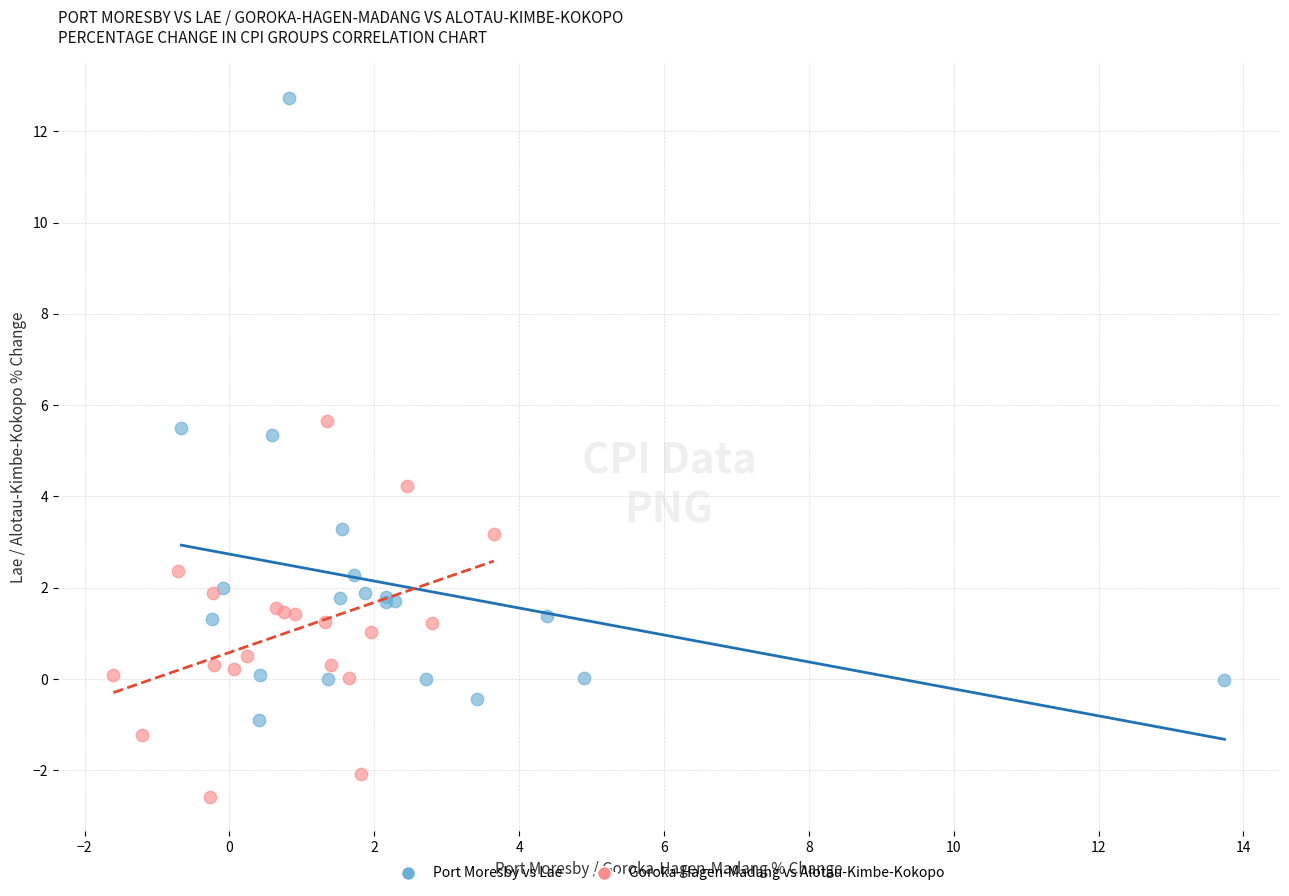

Which series reaches the maximum Y coordinate?

Port Moresby vs Lae